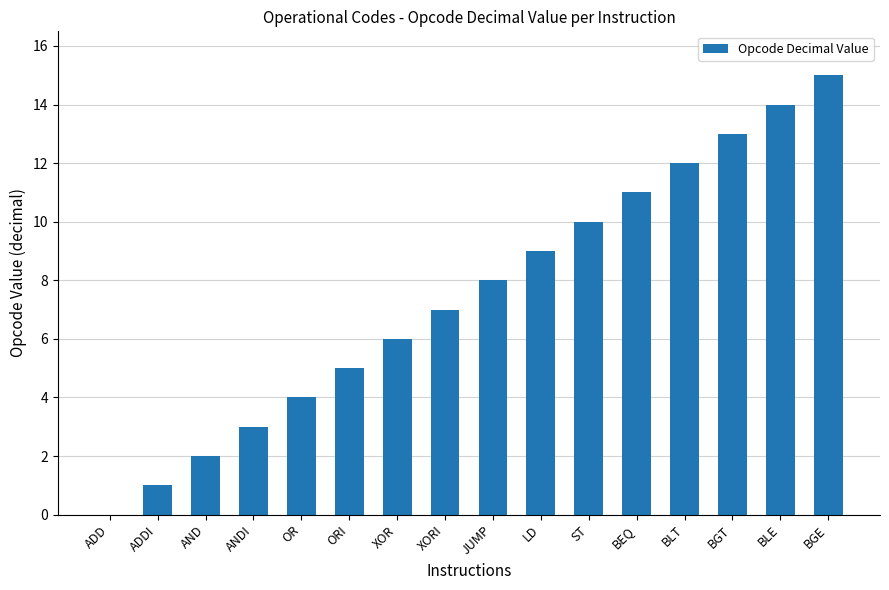

True or false: the data shows 19 at BGT.

False